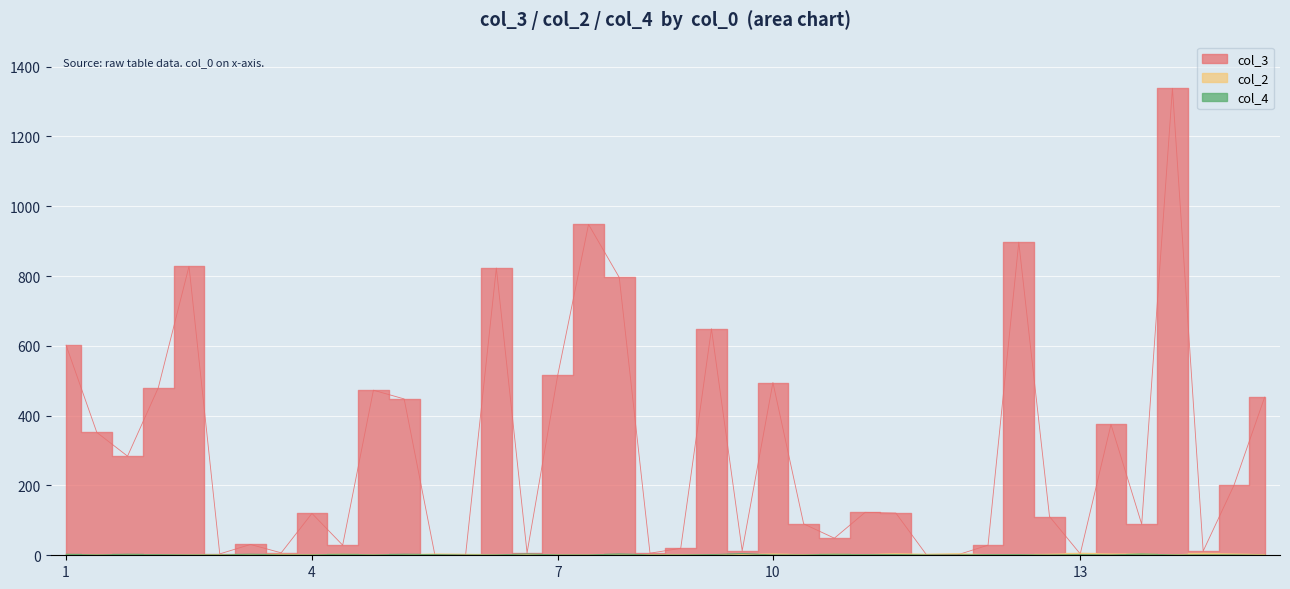

What is the total value across all series at 11?

127